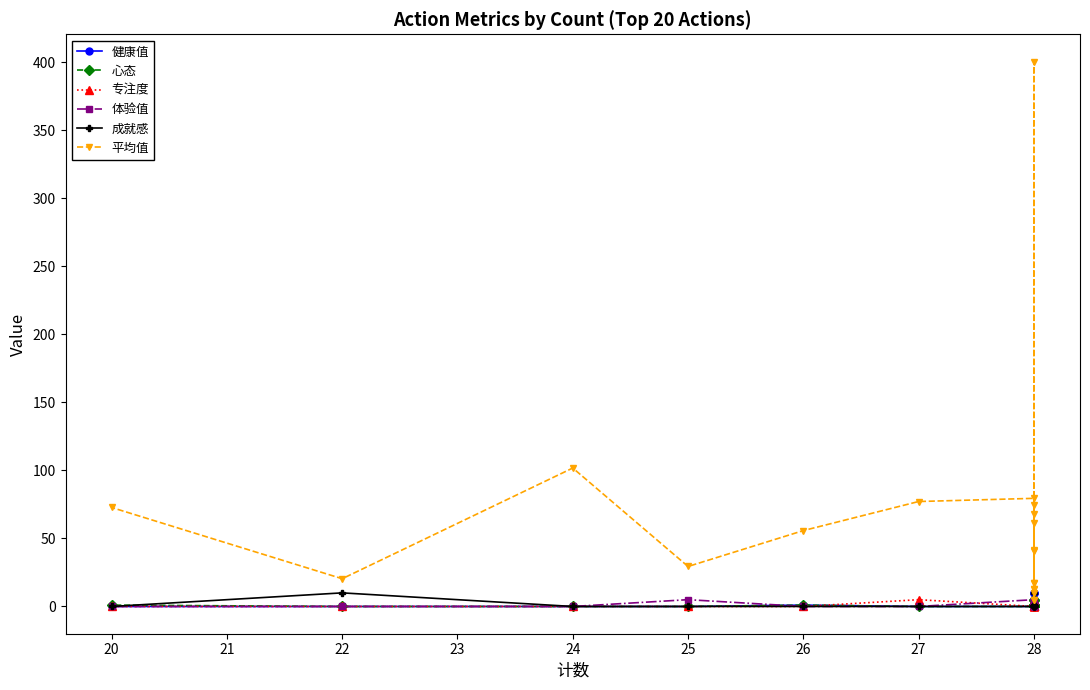

What are all the series names shown in the legend?

健康值, 心态, 专注度, 体验值, 成就感, 平均值